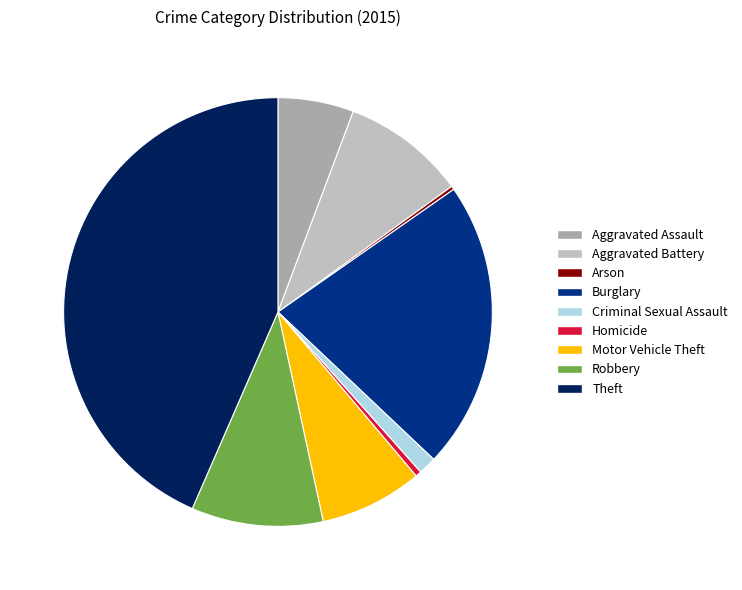

Which slice is the largest?

Theft